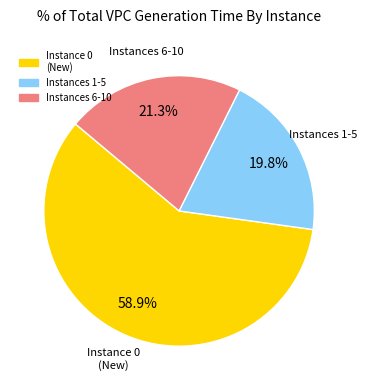

Does any single category account for the majority?

Yes